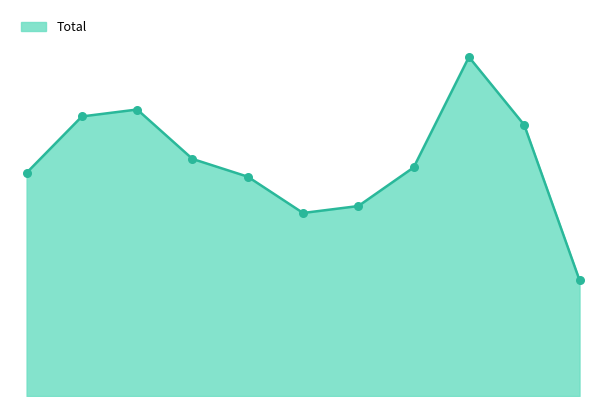

Is this an area chart (filled region under the line)?

Yes